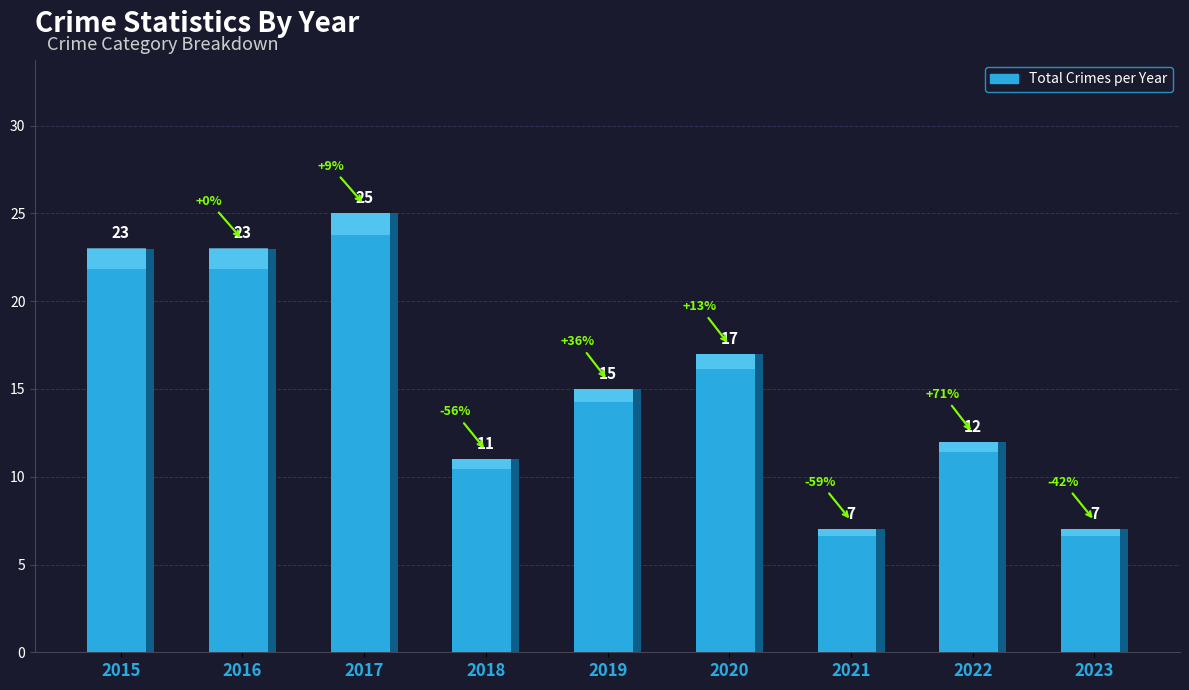

True or false: the data shows 3 at 2022.

False